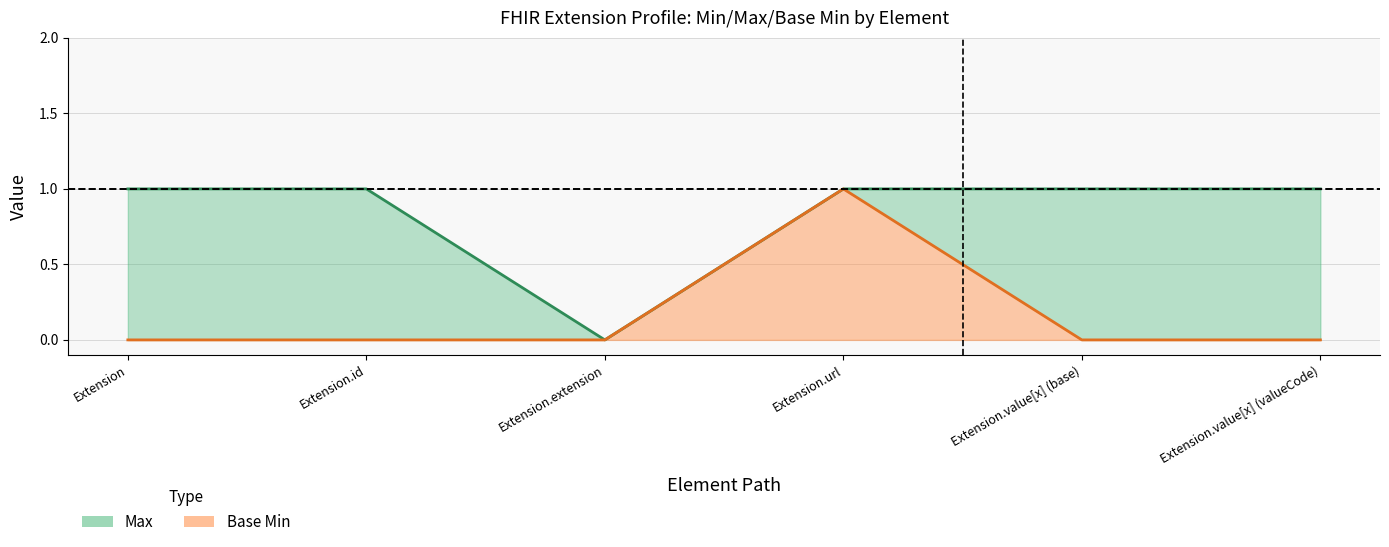

How many positive values does the Base Min series have?

1